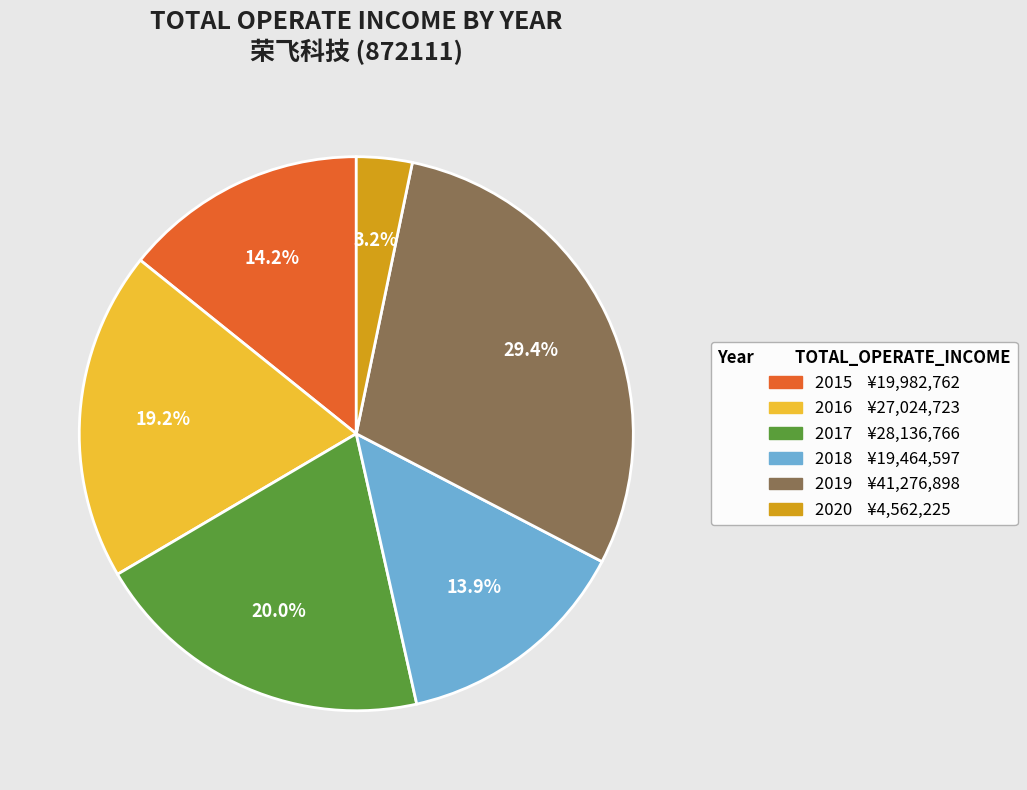

Is it true that 2015 is 14% of the pie?

True